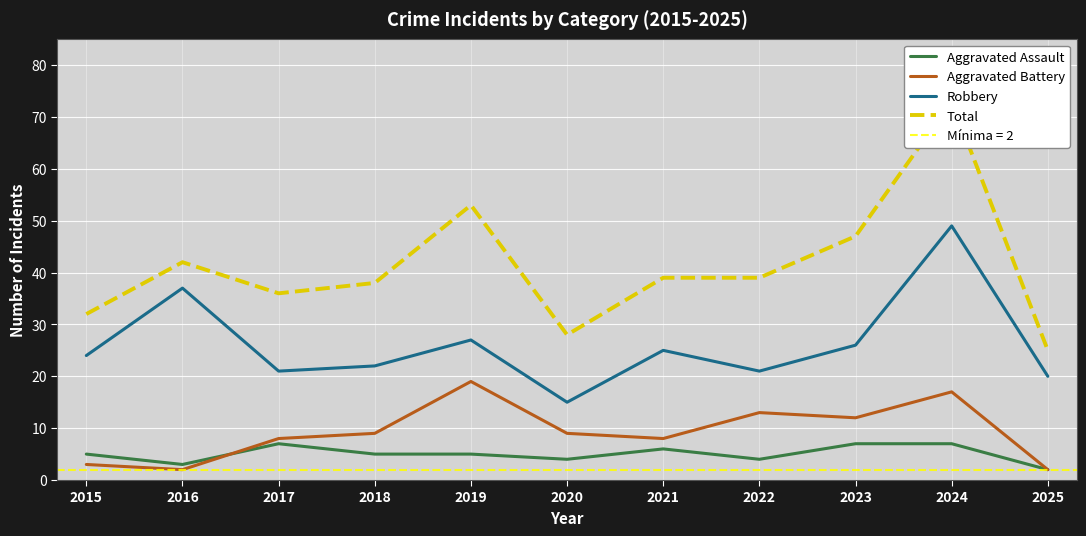

At which label is Aggravated Battery closest to 10?

2018